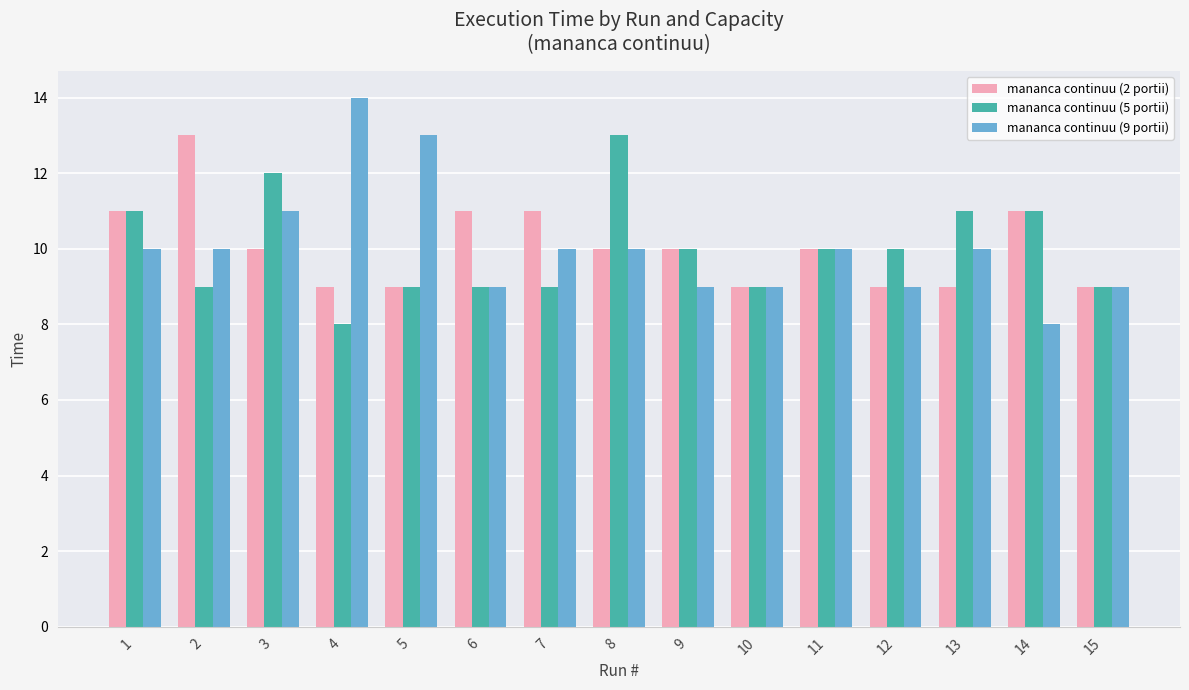

Which label corresponds to the largest value in the chart?

4